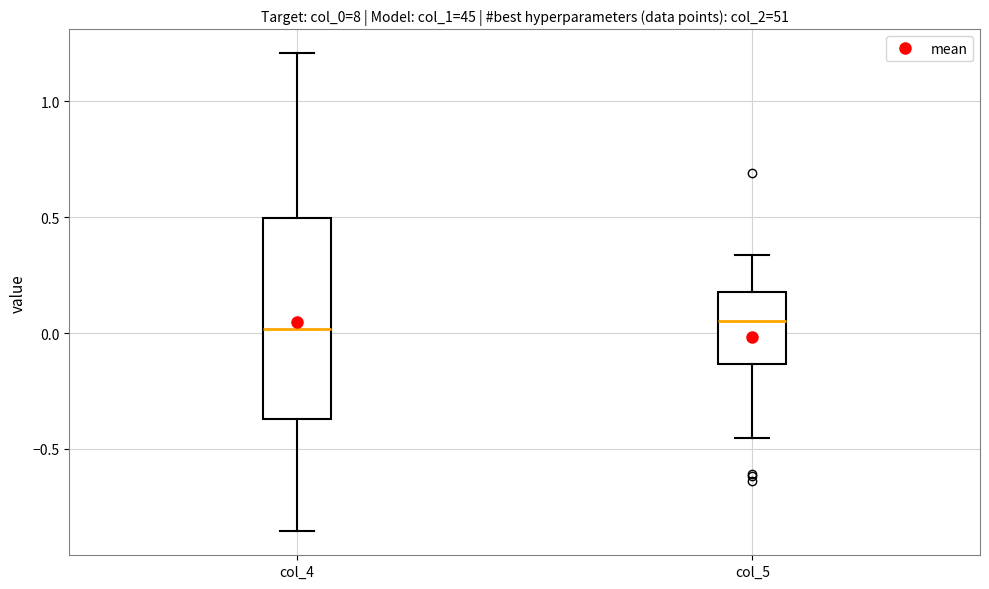

Reading left to right, transcribe this box plot: for each box, give where its median line is, the range the box spans, and where its two whiskers end, as read against the y-axis. The values are not printed on the chart, so give them approximately, as read against the axis.

col_4: median 0.00, box -0.35 to 0.50, whiskers -0.85 to 1.20
col_5: median 0.05, box -0.15 to 0.20, whiskers -0.45 to 0.35